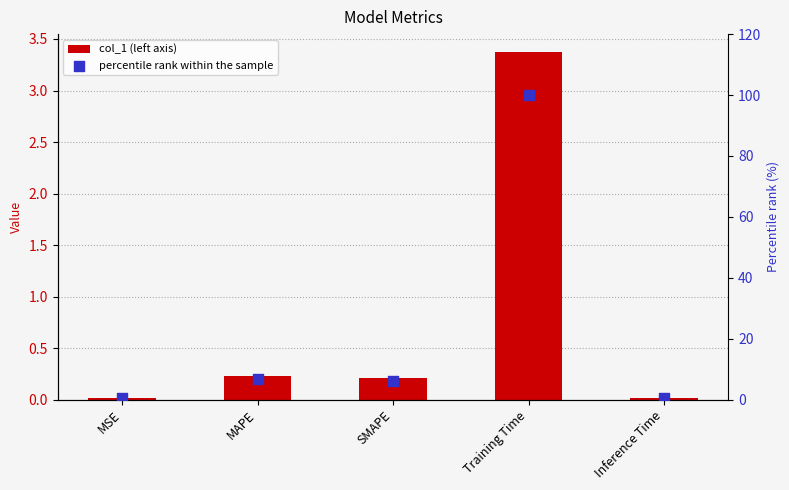

At which category is the sum across all series the highest?

Training Time